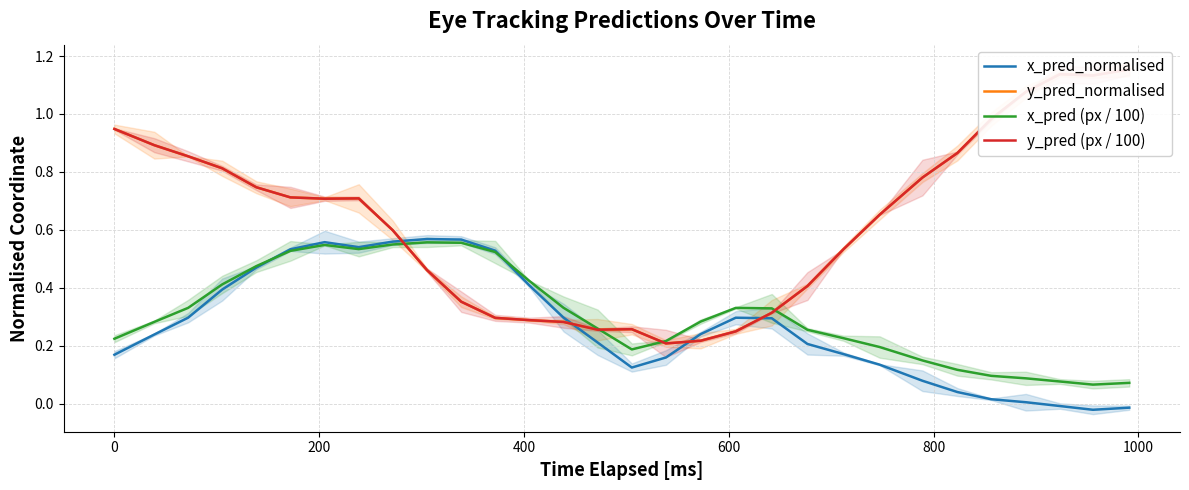

True or false: y_pred (px / 100) and y_pred_normalised cross at least once.

False